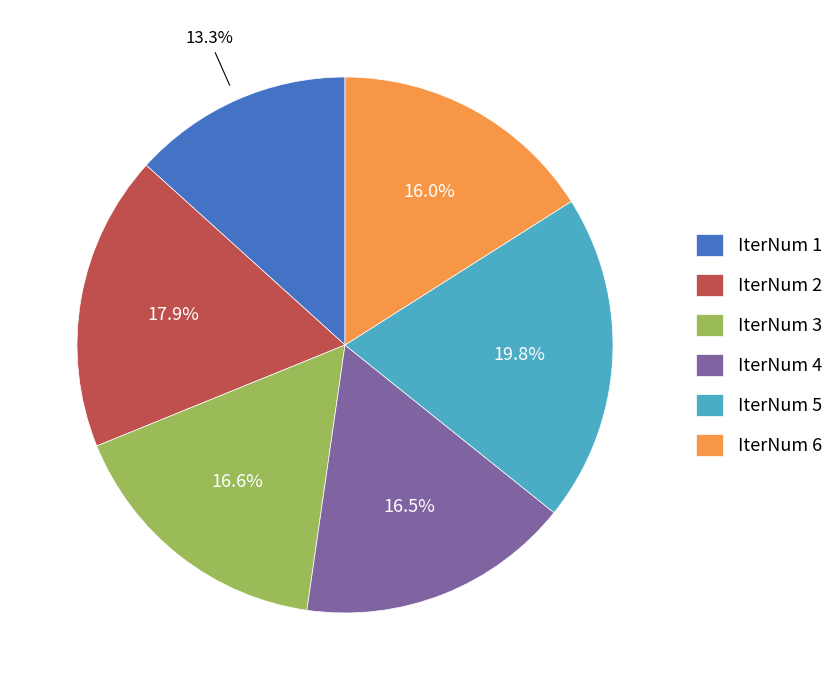

Between IterNum 2 and IterNum 1, which is larger?

IterNum 2